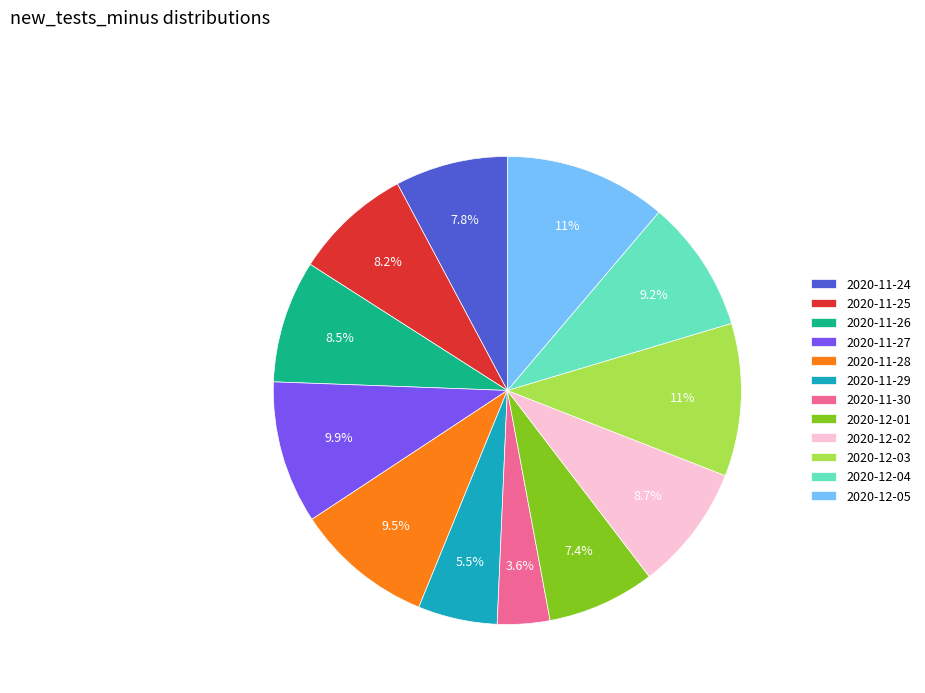

Between 2020-12-04 and 2020-11-27, which is larger?

2020-11-27